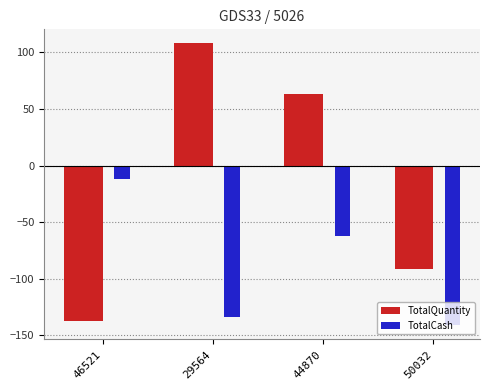

The TotalCash series shows -134 at 29564. True or false?

True